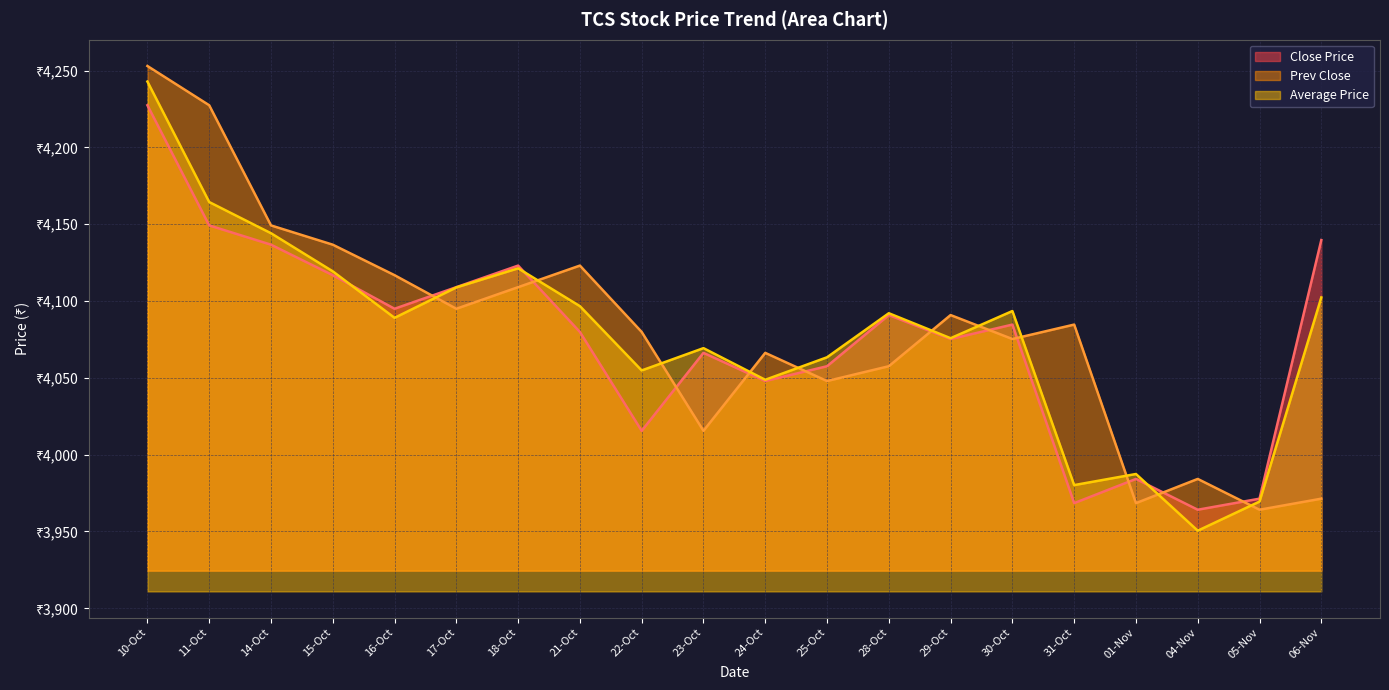

Reading left to right, list all the values displayed in this chart.

Close Price: 10-Oct=4227.4	11-Oct=4149.2	14-Oct=4136.6	15-Oct=4116.8	16-Oct=4094.9	17-Oct=4109.0	18-Oct=4123.1	21-Oct=4079.8	22-Oct=4015.5	23-Oct=4066.2	24-Oct=4047.9	25-Oct=4057.6	28-Oct=4090.8	29-Oct=4075.2	30-Oct=4084.7	31-Oct=3968.4	01-Nov=3984.2	04-Nov=3964.2	05-Nov=3971.3	06-Nov=4139.6
Prev Close: 10-Oct=4252.9	11-Oct=4227.4	14-Oct=4149.2	15-Oct=4136.6	16-Oct=4116.8	17-Oct=4094.9	18-Oct=4109.0	21-Oct=4123.1	22-Oct=4079.8	23-Oct=4015.5	24-Oct=4066.2	25-Oct=4047.9	28-Oct=4057.6	29-Oct=4090.8	30-Oct=4075.2	31-Oct=4084.7	01-Nov=3968.4	04-Nov=3984.2	05-Nov=3964.2	06-Nov=3971.3
Average Price: 10-Oct=4242.8	11-Oct=4164.4	14-Oct=4144.1	15-Oct=4119.3	16-Oct=4089.0	17-Oct=4108.8	18-Oct=4121.3	21-Oct=4096.6	22-Oct=4054.8	23-Oct=4069.3	24-Oct=4048.7	25-Oct=4063.4	28-Oct=4092.0	29-Oct=4075.8	30-Oct=4093.5	31-Oct=3980.2	01-Nov=3987.4	04-Nov=3950.5	05-Nov=3969.5	06-Nov=4102.3